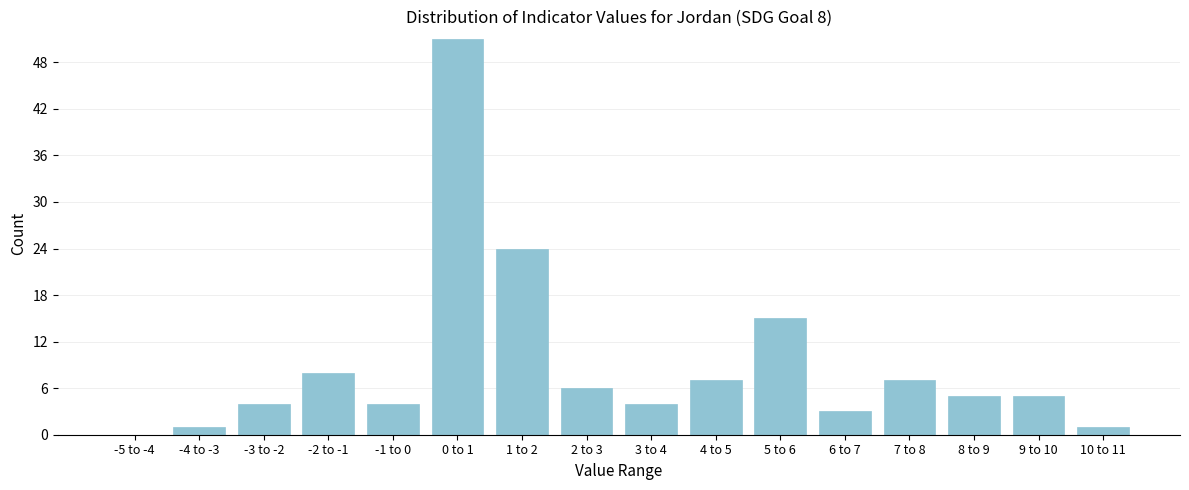

Reading left to right, extract all data points from this chart.

-5 to -4=0	-4 to -3=1	-3 to -2=4	-2 to -1=8	-1 to 0=4	0 to 1=51	1 to 2=24	2 to 3=6	3 to 4=4	4 to 5=7	5 to 6=15	6 to 7=3	7 to 8=7	8 to 9=5	9 to 10=5	10 to 11=1